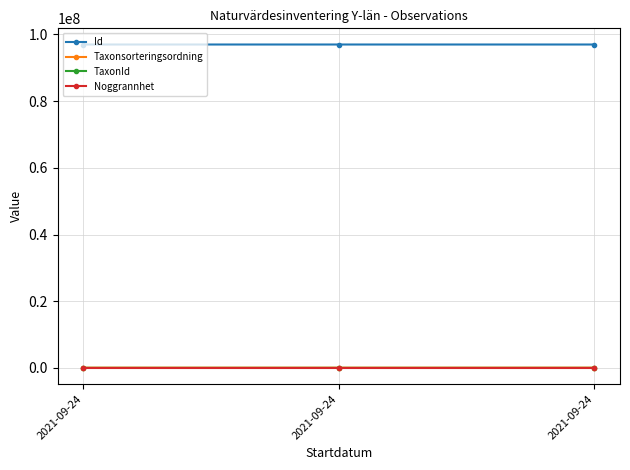

The value of TaxonId at 2021-09-24 is 1312. True or false?

True